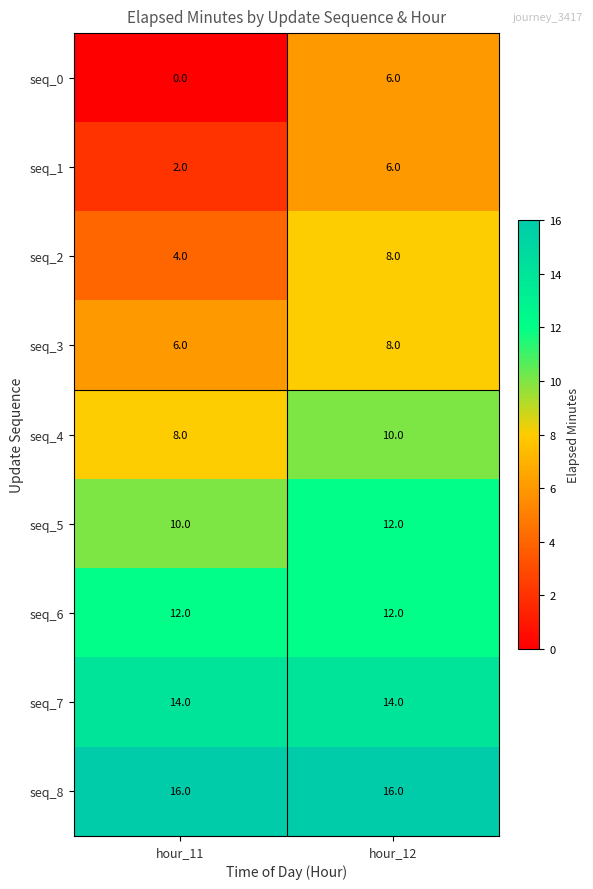

What is the sum of the seq_1 values at hour_11 and hour_12?

8